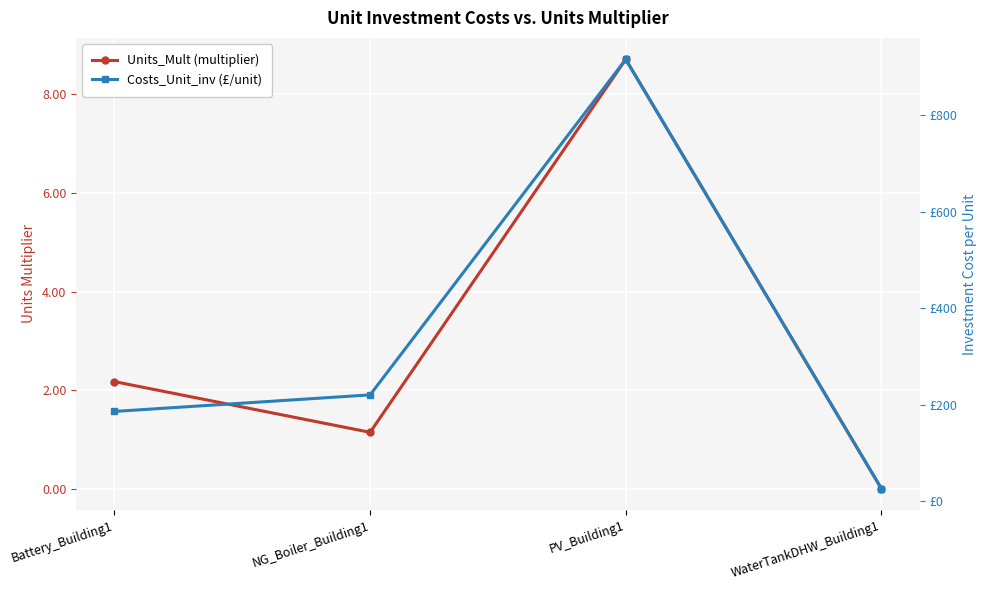

Which series changed the most between NG_Boiler_Building1 and WaterTankDHW_Building1?

Costs_Unit_inv